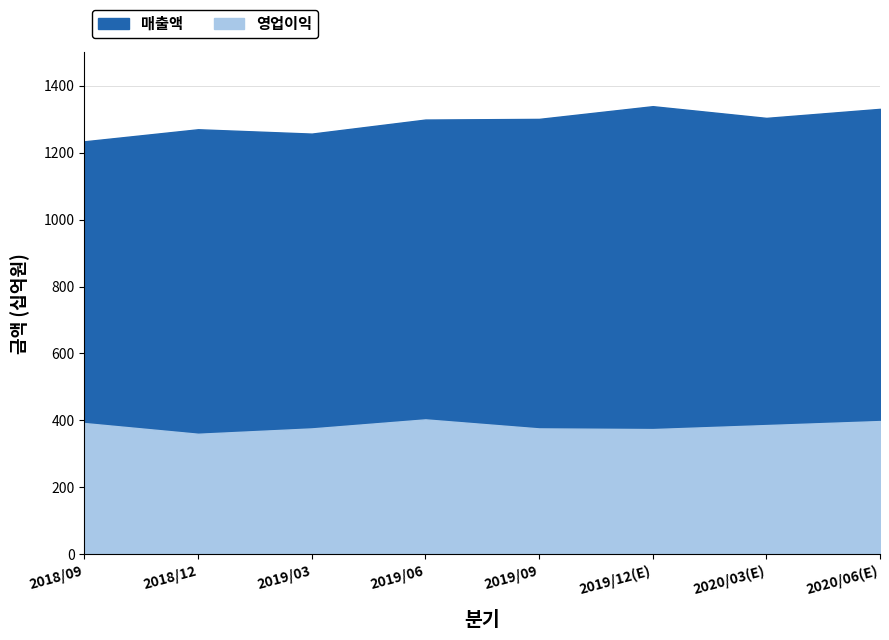

Where does the 영업이익 series first go above 386?

2018/09